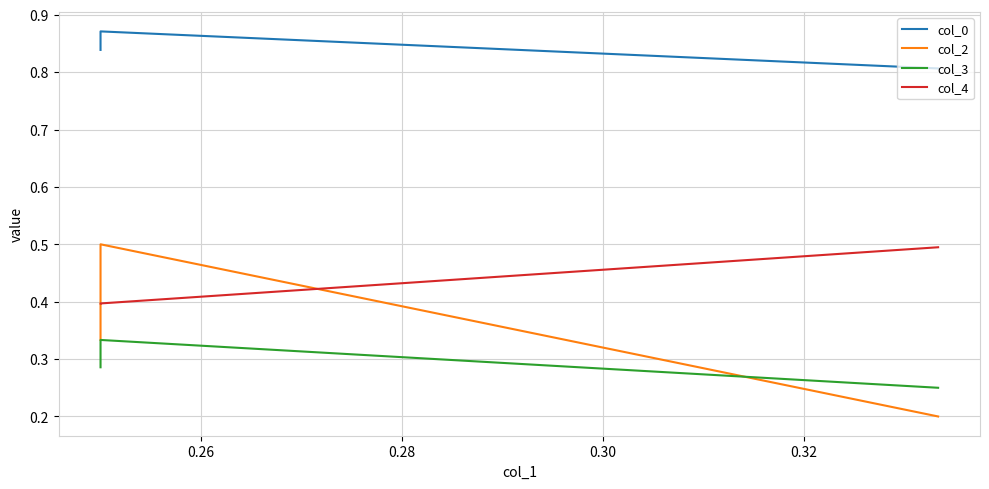

Count the col_4 values in the range 0 to 1.

3